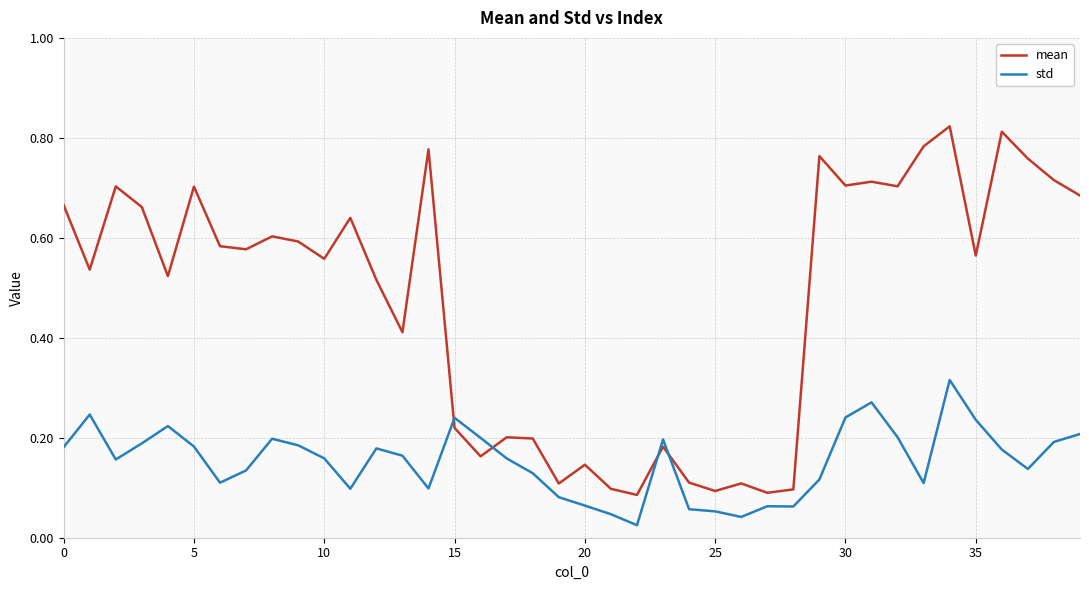

Rank the series by their maximum value, from highest to lowest.

mean, std